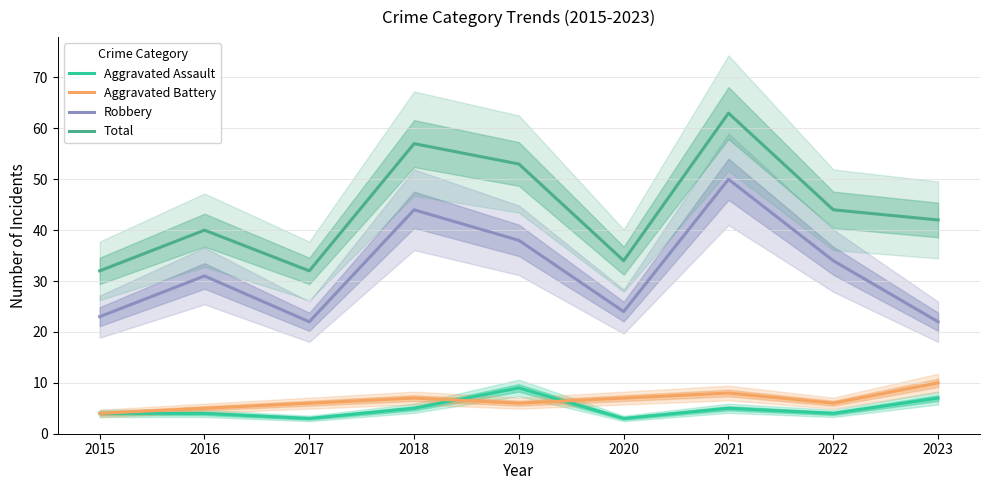

The value of Aggravated Assault at 2016 is 4. True or false?

True